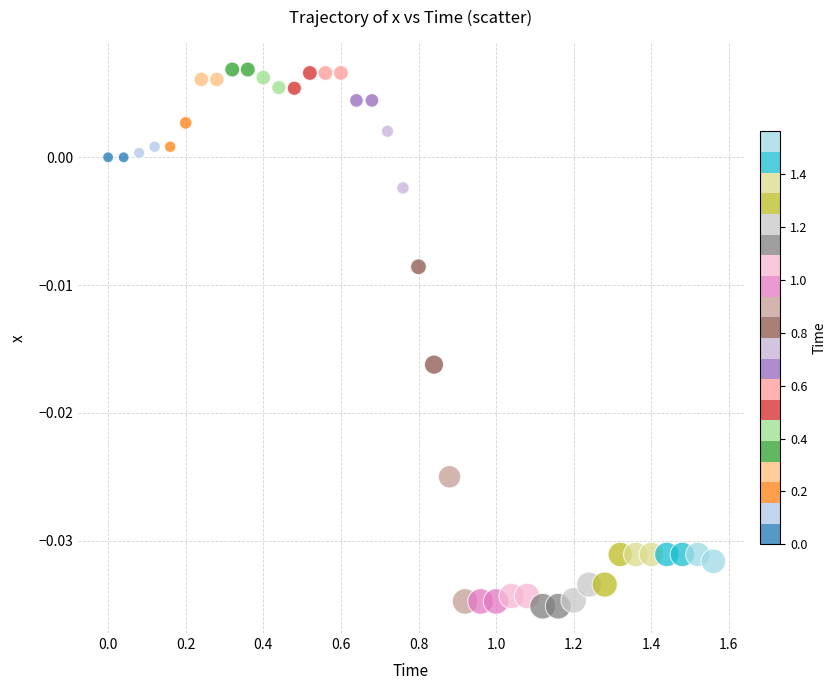

What is the range of X values (max minus min)?

1.6